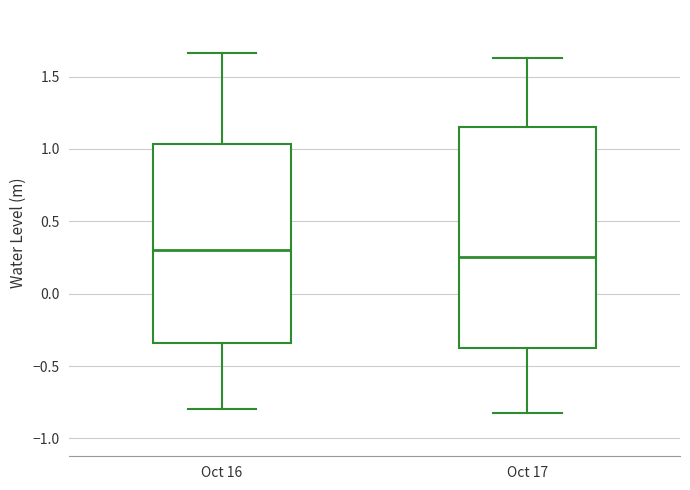

Reading left to right, read every box against the y-axis: the position of its median line, the range the box covers, and the ends of its whiskers. The values are not printed on the chart, so give them approximately, as read against the axis.

Oct 16: median 0.30, box -0.35 to 1.05, whiskers -0.80 to 1.65
Oct 17: median 0.25, box -0.35 to 1.15, whiskers -0.80 to 1.65